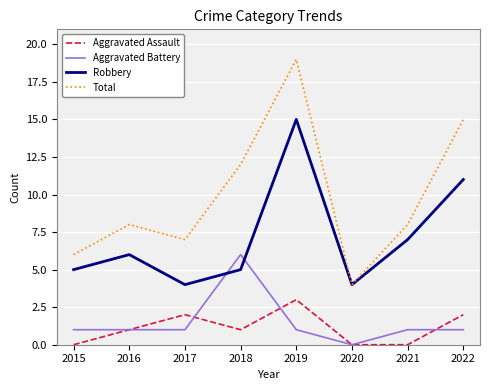

The Aggravated Assault series shows 1 at 2018. True or false?

True